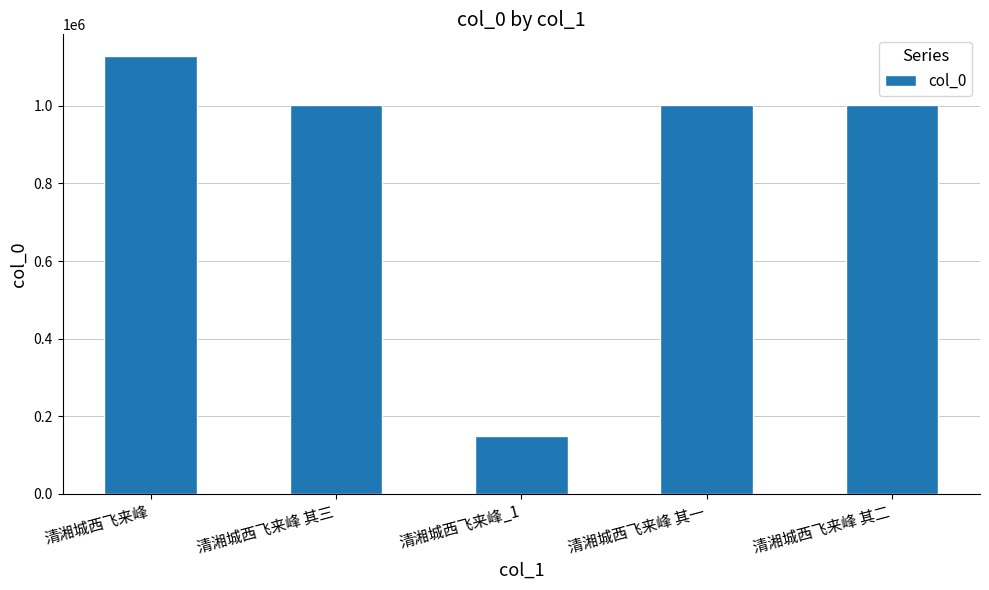

True or false: the data shows 1127781 at 清湘城西飞来峰.

True